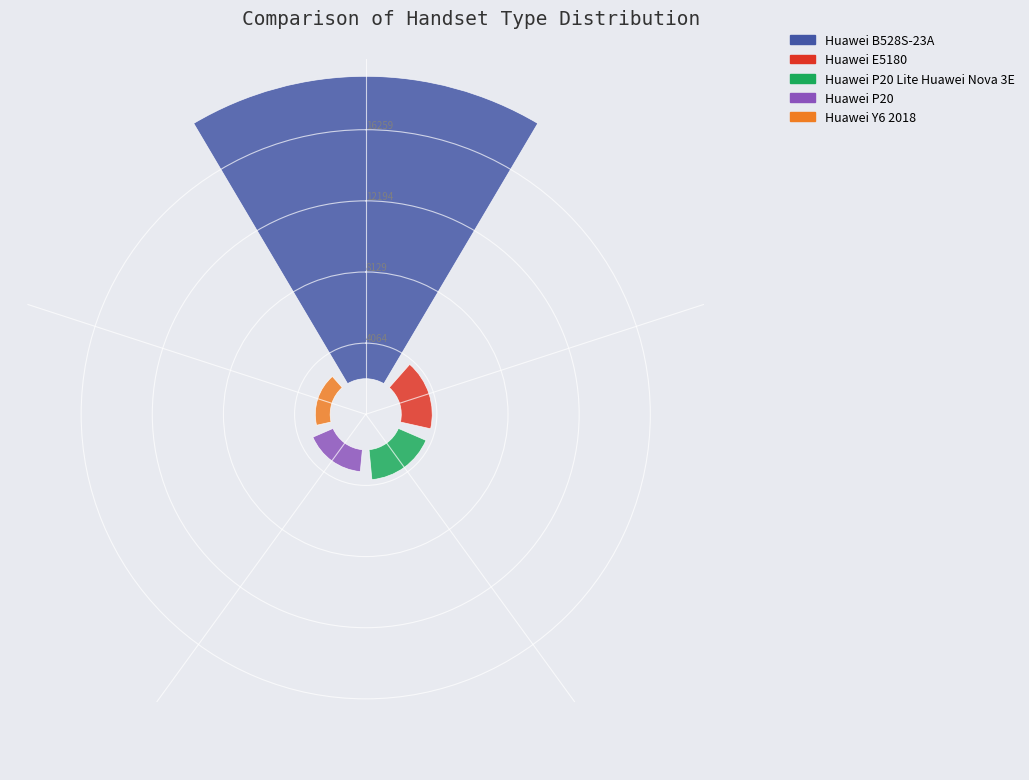

What percentage is the Huawei B528S-23A slice, to the nearest percent?

76%